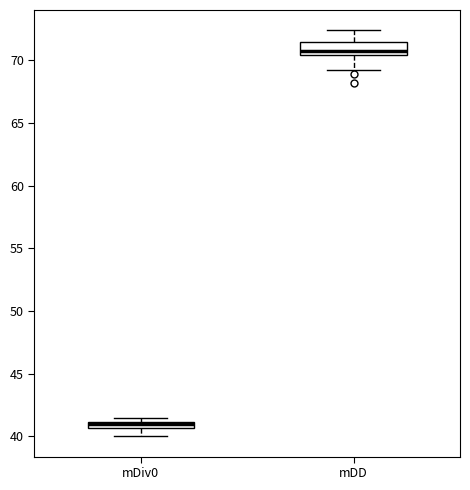

Where does the lower whisker of the box for mDD end on the y-axis? The values are not printed on the chart, so give them approximately, as read against the axis.

69.0